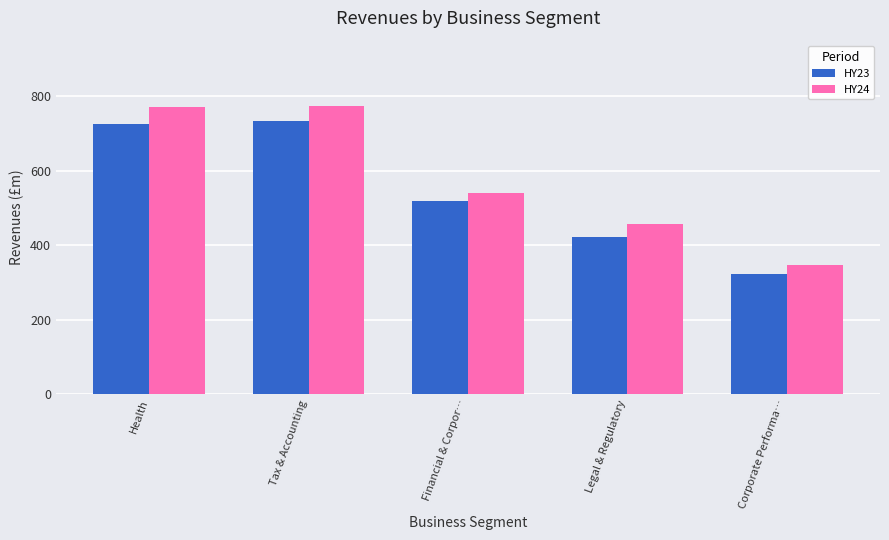

Which series has the largest total across all categories?

HY24